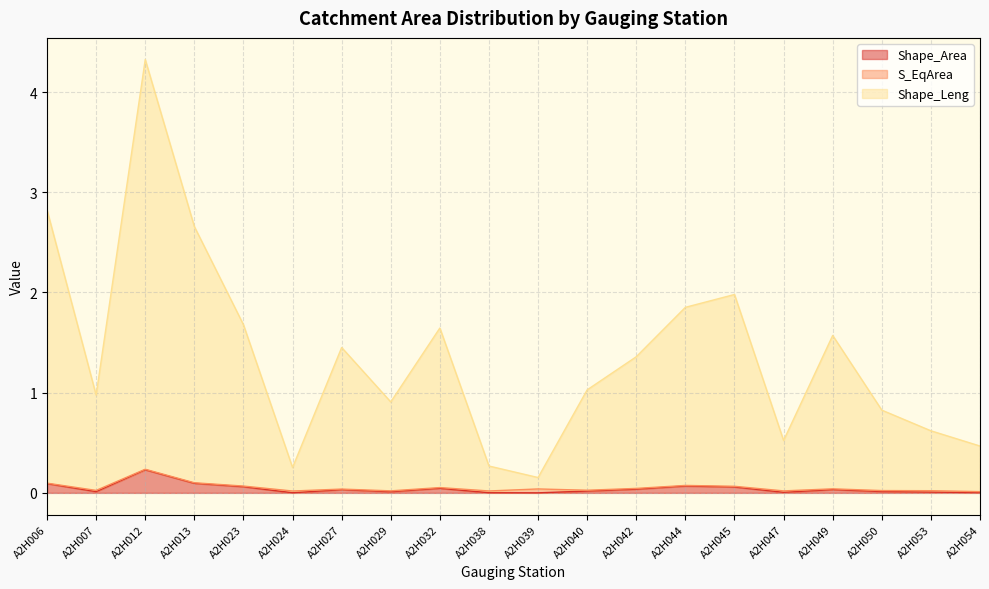

The value of Shape_Leng at A2H012 is 4.3. True or false?

True